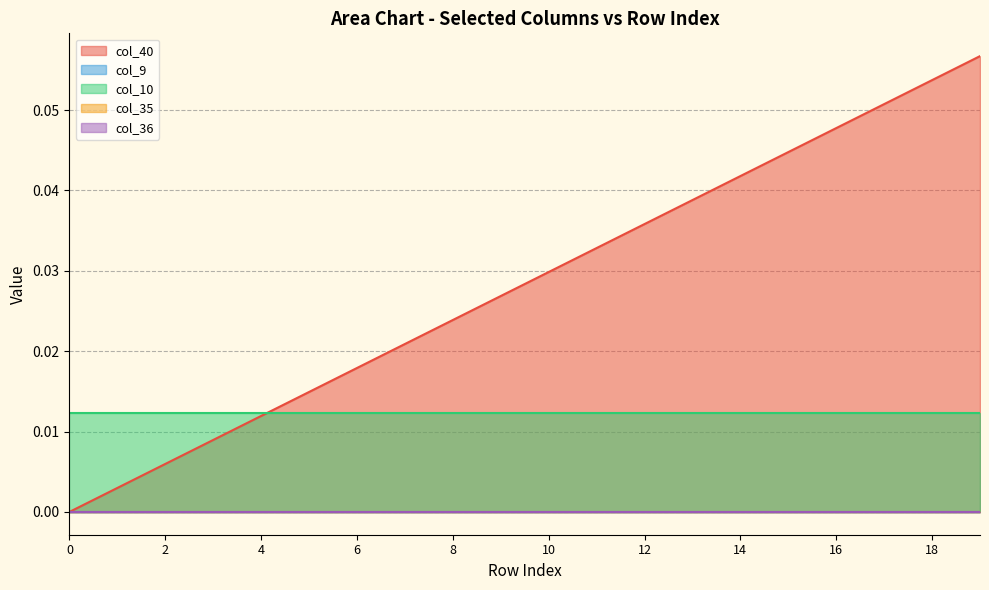

Is it true that col_40 equals 0.1 at 18?

True